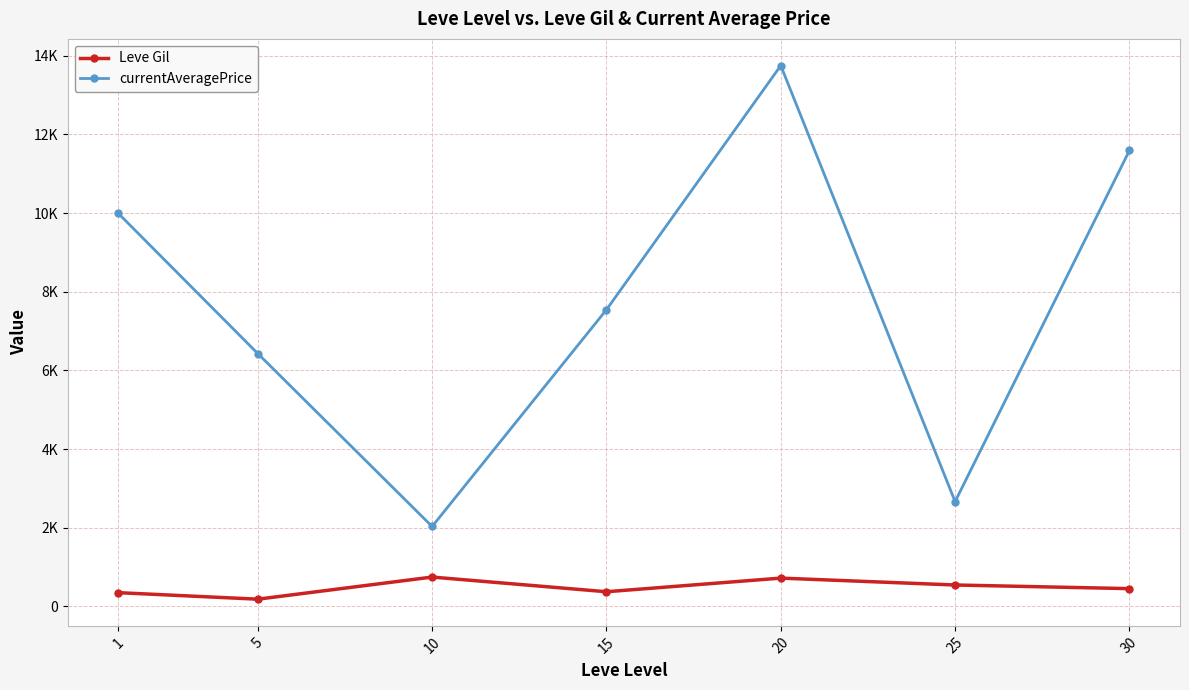

What is the value of the Leve Gil point at the 6th from the left?

545.0